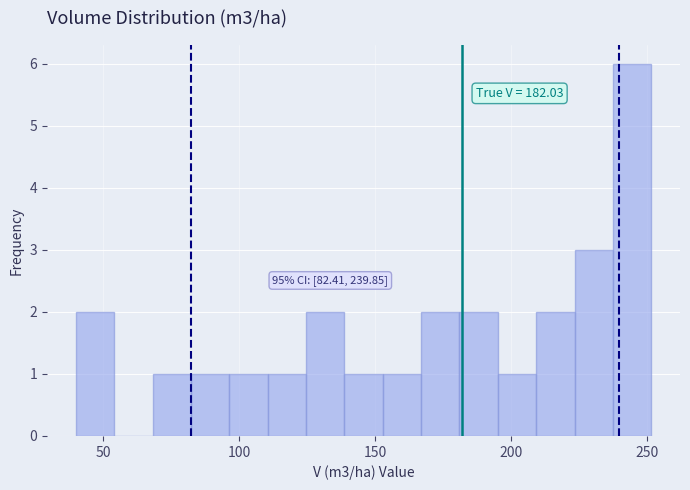

Read against the x-axis, roughly where is the centre of the tallest bar?

245